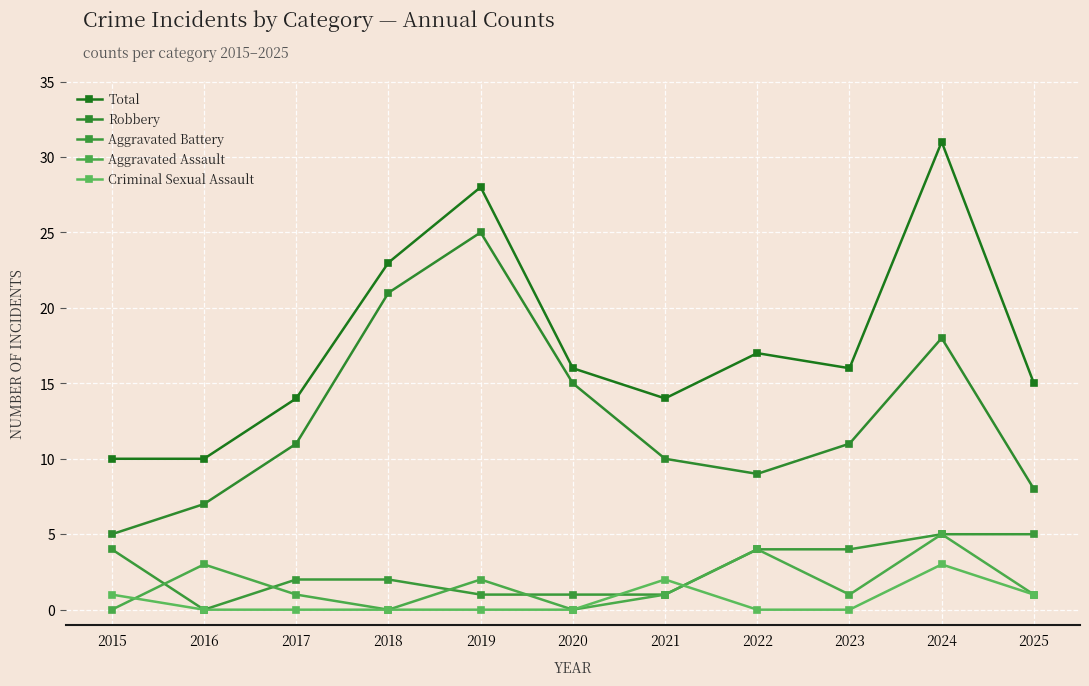

Is this an area chart (filled region under the line)?

No